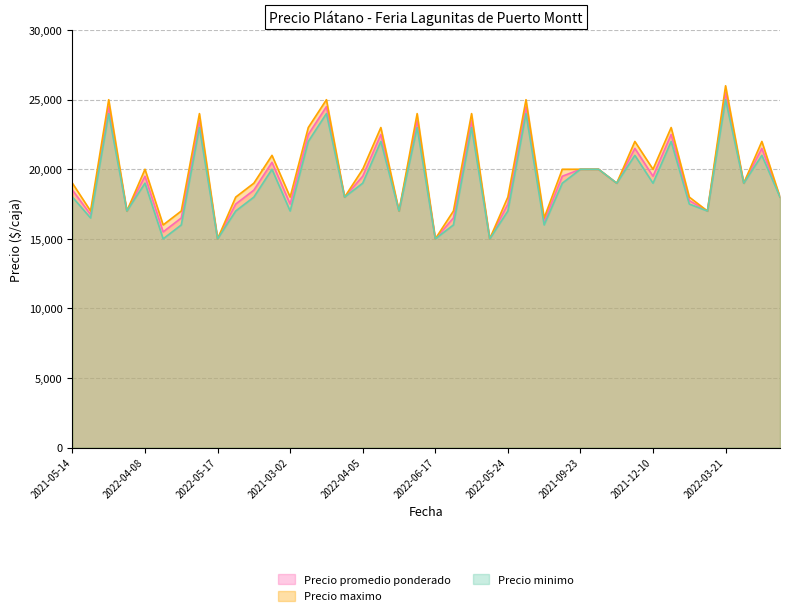

What are all the series names shown in the legend?

Precio promedio ponderado, Precio maximo, Precio minimo